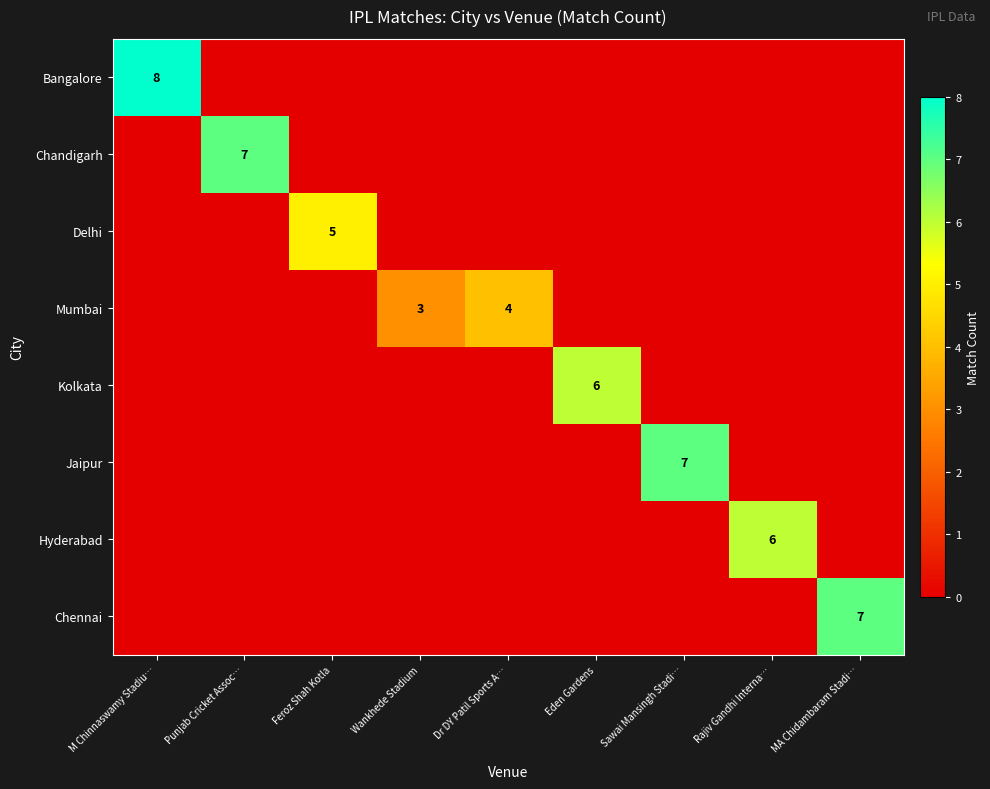

What is the difference between the maximum and minimum values in the Bangalore series?

8